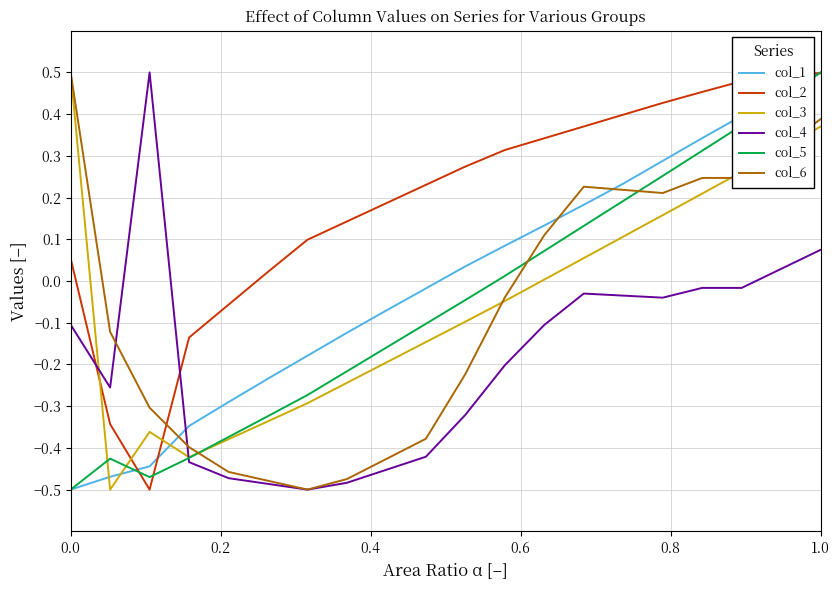

True or false: col_6 has more than 2 interior local peaks.

False